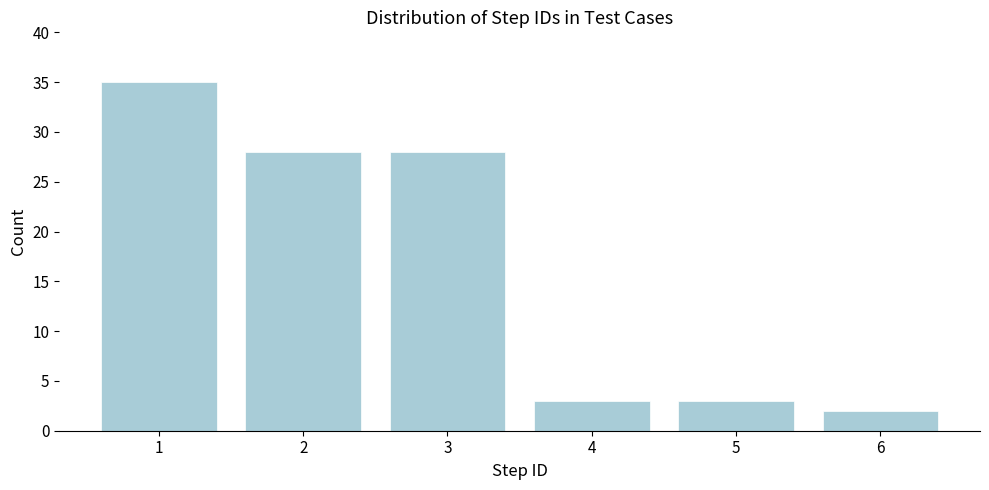

Reading right to left, what are all the values shown in this chart?

2	3	3	28	28	35